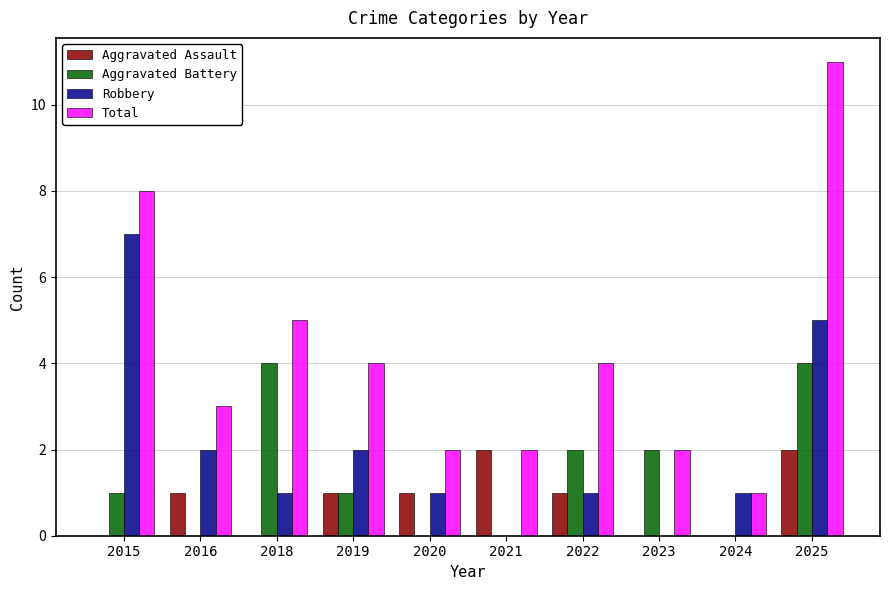

What are all the series names shown in the legend?

Aggravated Assault, Aggravated Battery, Robbery, Total